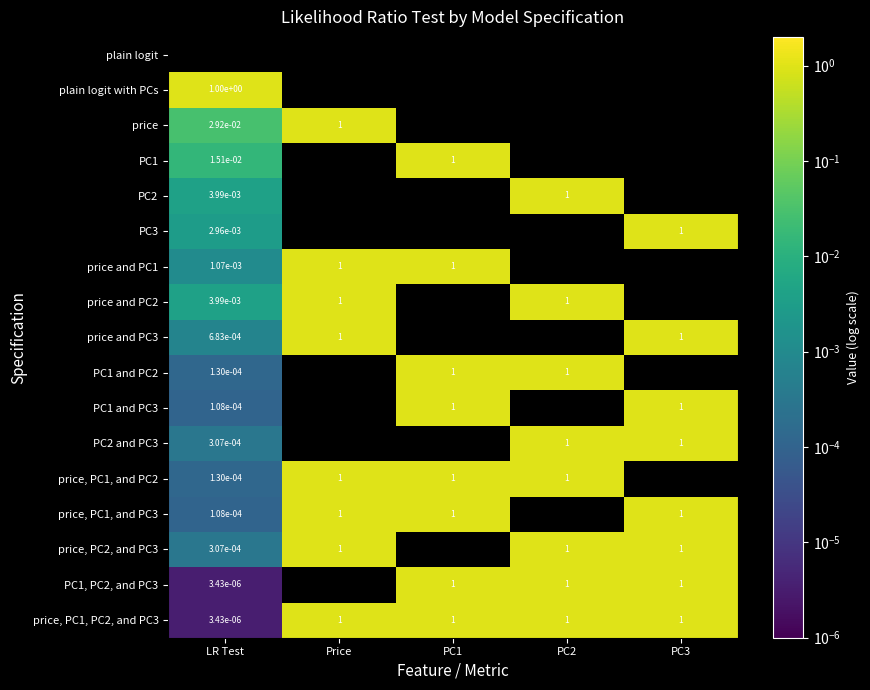

The price, PC2, and PC3 series shows 0.3 at PC2. True or false?

False